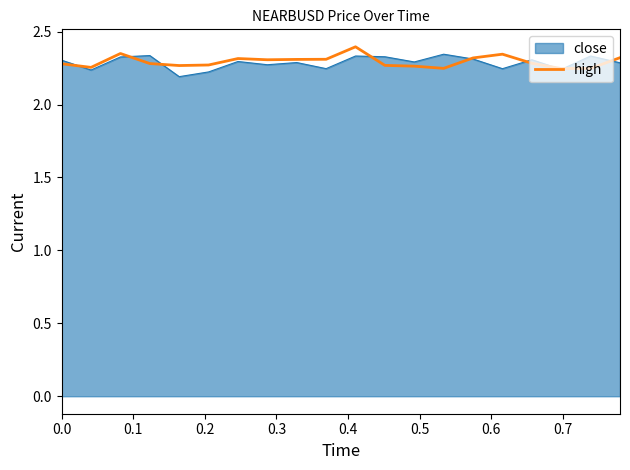

What are all the series names shown in the legend?

close, high